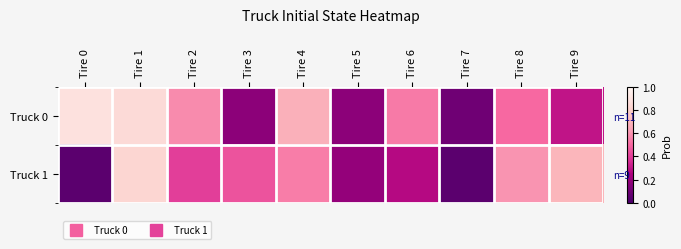

Which series has the largest total across all categories?

Truck 0